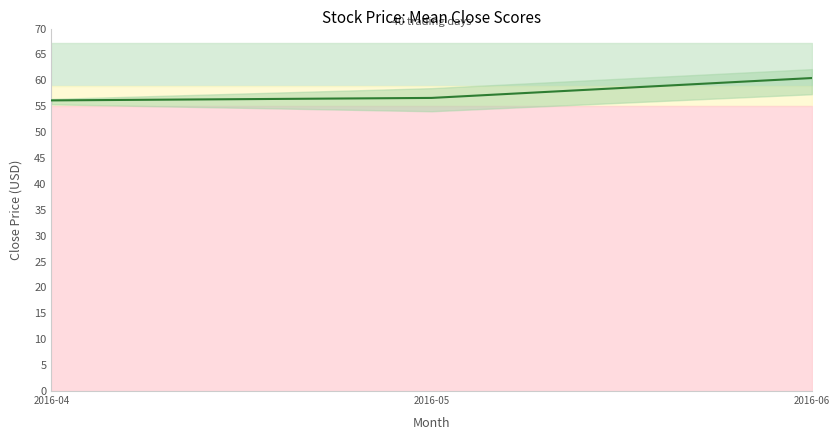

Reading right to left, what are all the values shown in this chart?

60.4	56.6	56.1